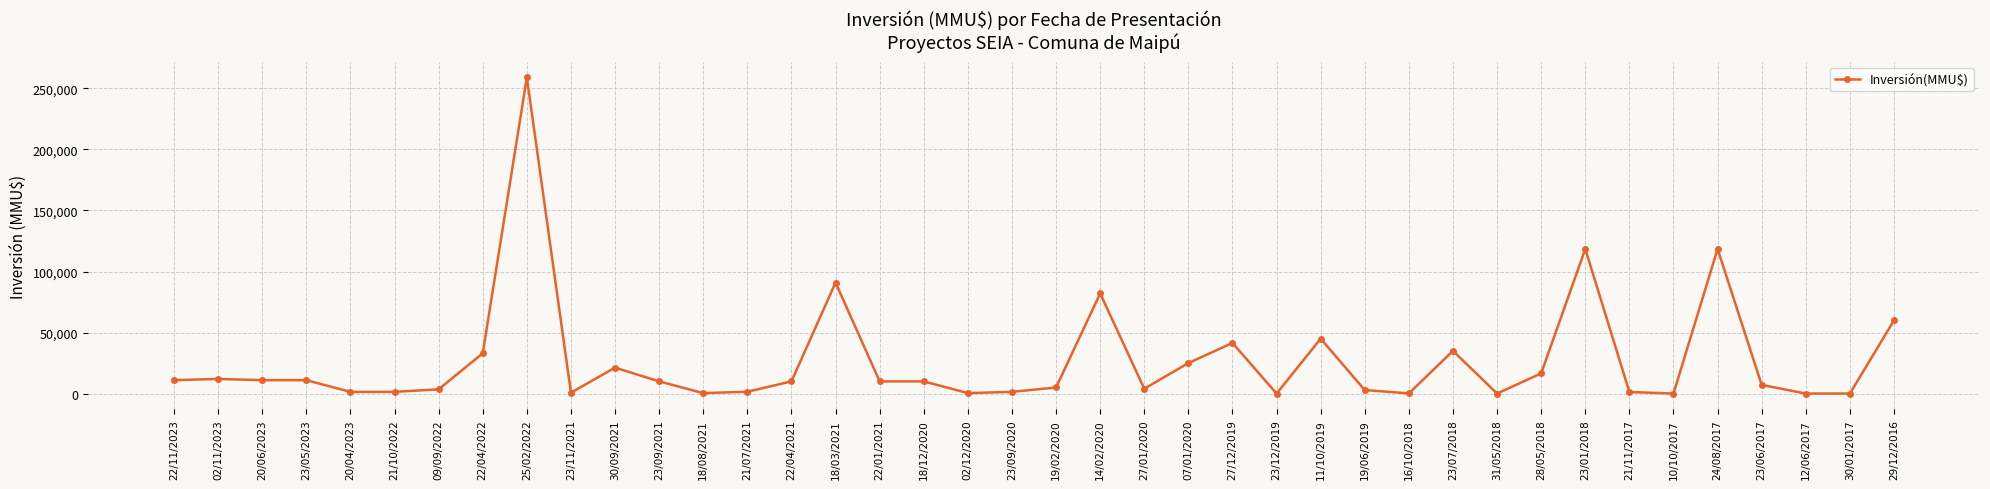

What is the label of the 38th point from the left?

12/06/2017